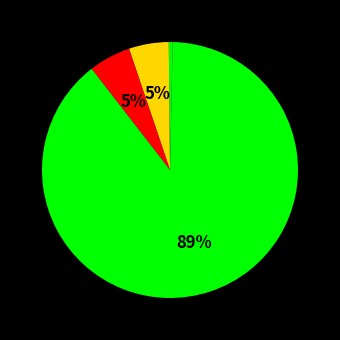

How many segments does this pie chart have?

5